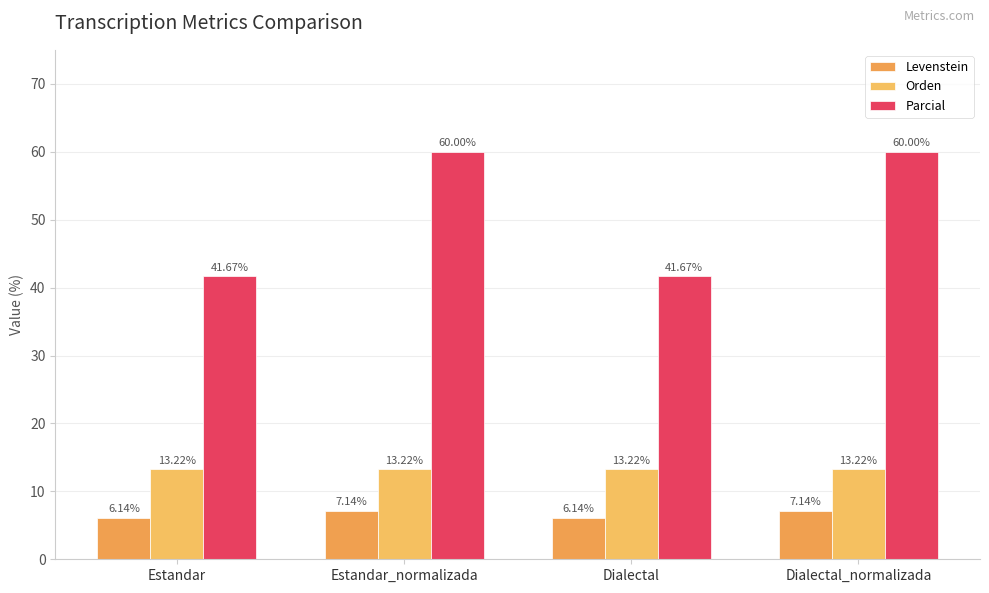

List the labels in order of Orden value, smallest first.

Estandar, Estandar_normalizada, Dialectal, Dialectal_normalizada